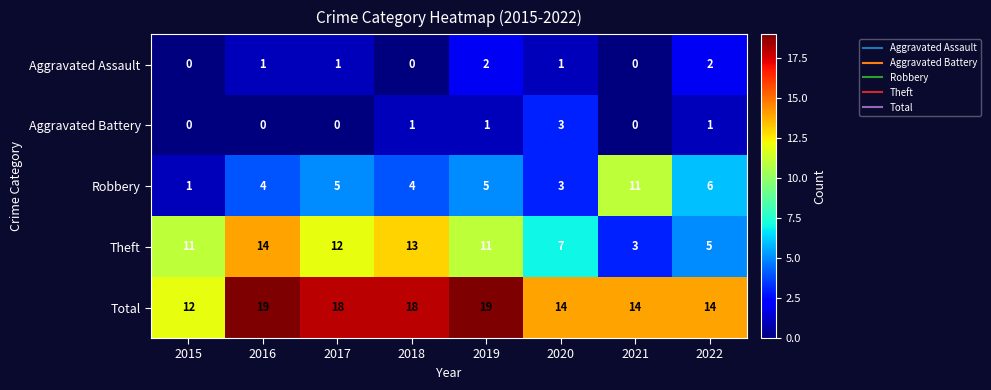

The value of Aggravated Assault at 2017 is 2. True or false?

False